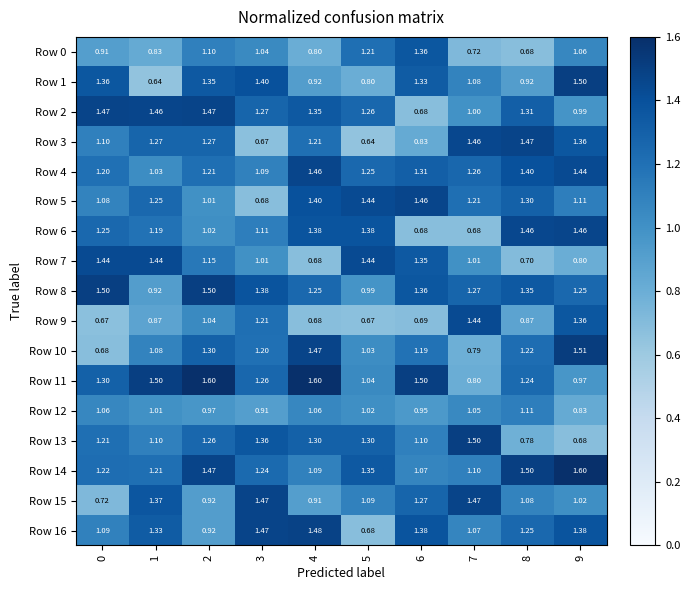

Is the value of Row 10 at 9 greater than the value of Row 8 at 3?

Yes